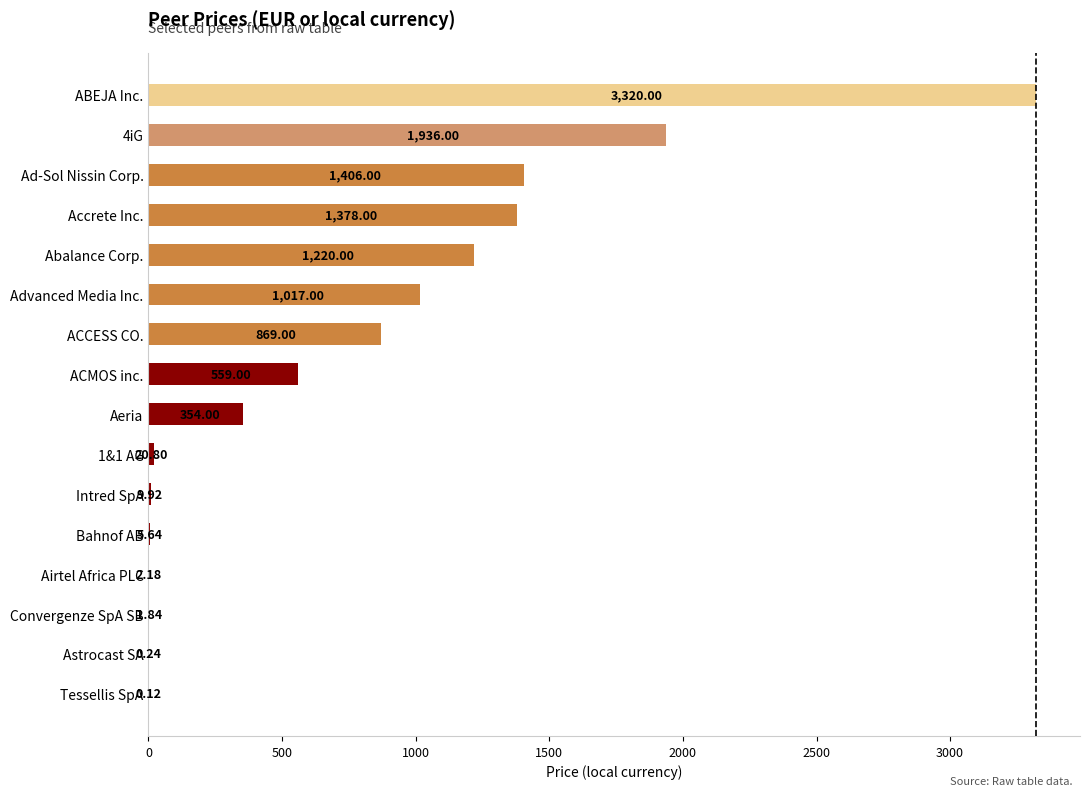

At which category does the chart reach its peak across all series?

ABEJA Inc.